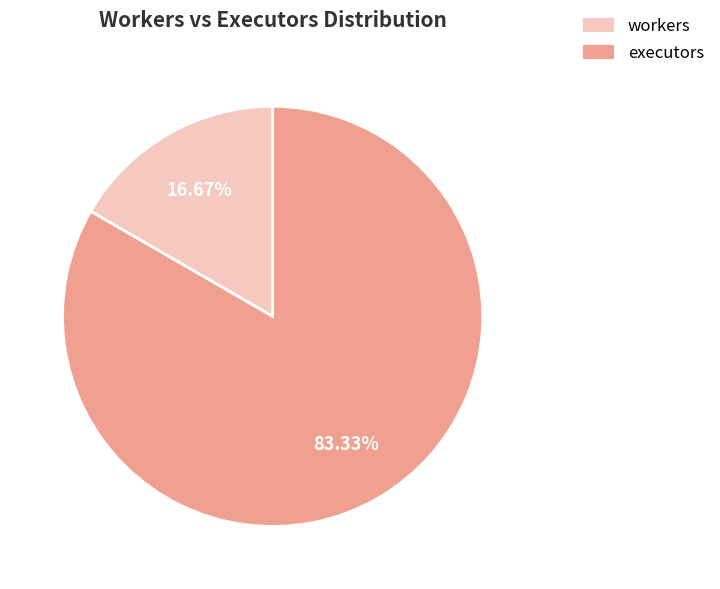

How many slices are in this pie chart?

2